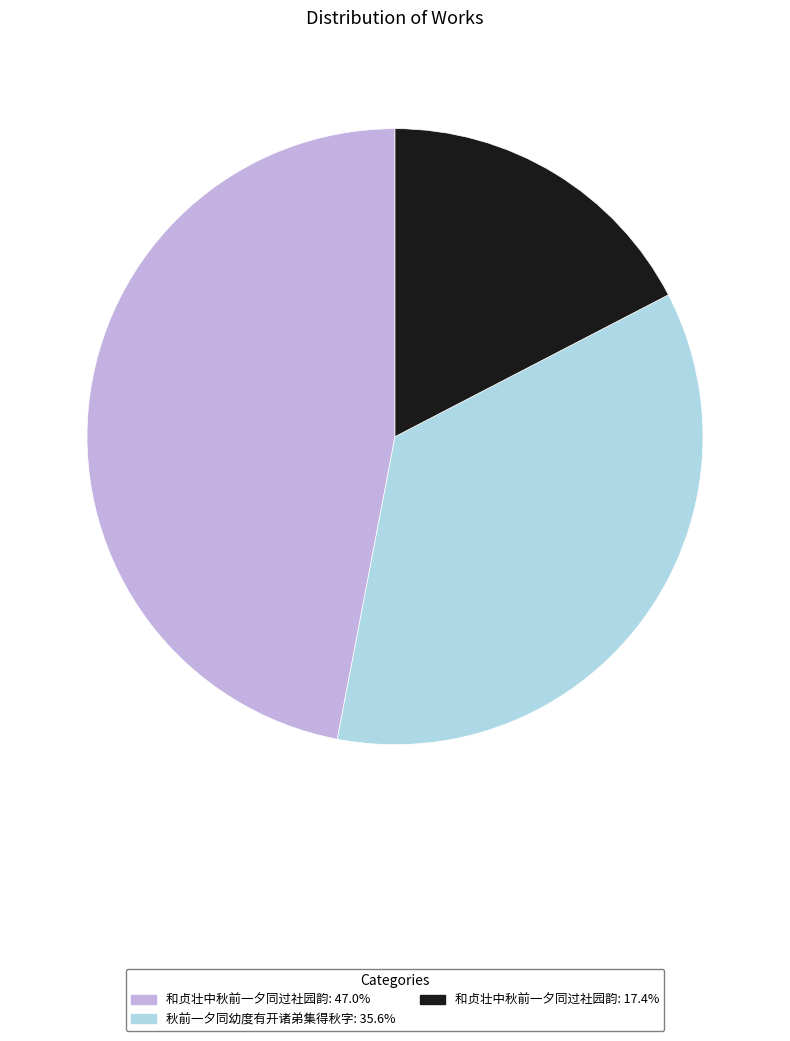

Count the number of slices in the pie.

3